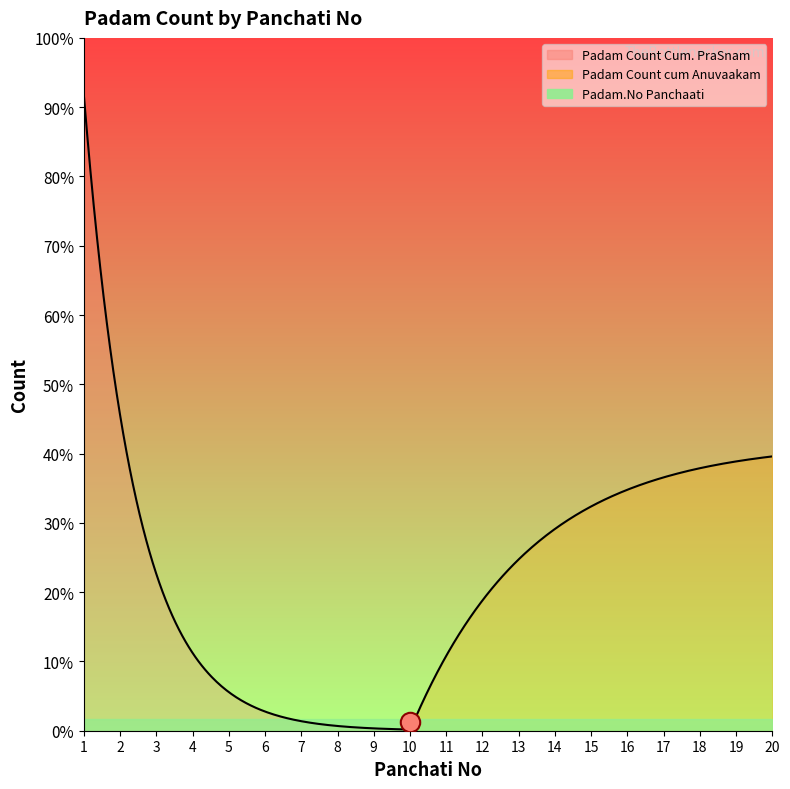

Does the chart have visible grid lines?

No